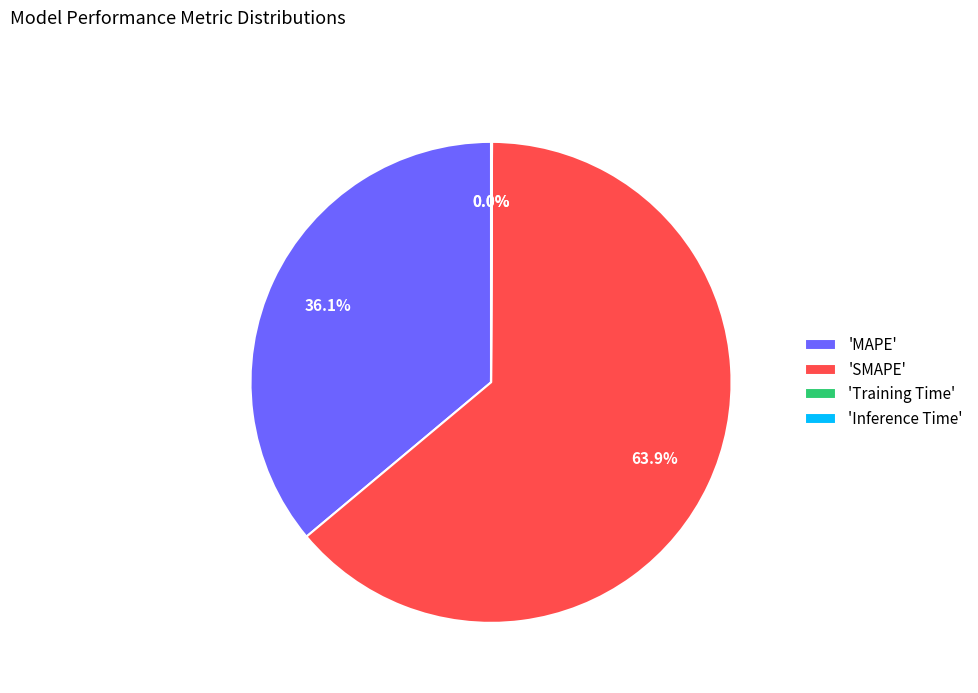

What is the ratio of the value at 'SMAPE' to the value at 'MAPE'?

1.8